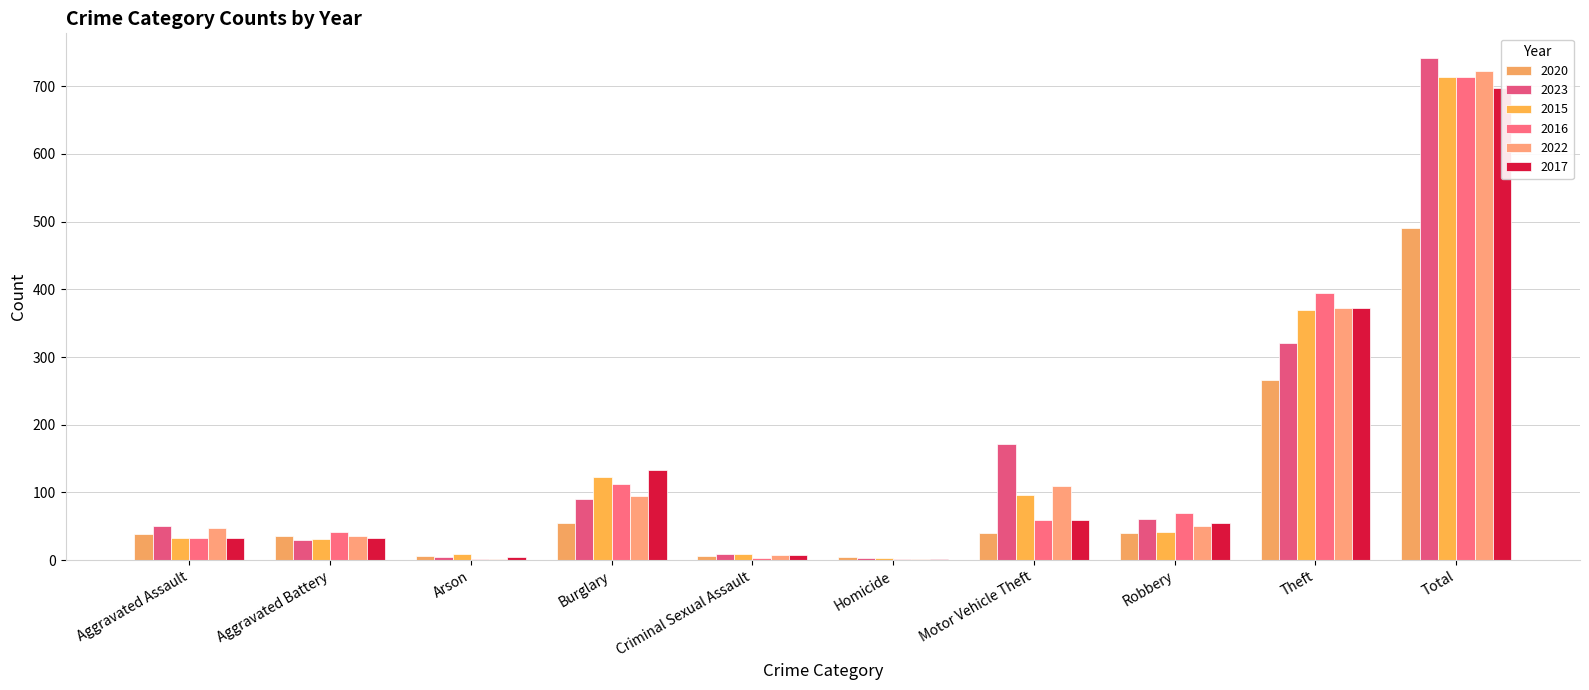

Reading left to right, what are all the values shown in this chart?

2020: Aggravated Assault=39	Aggravated Battery=35	Arson=6	Burglary=55	Criminal Sexual Assault=6	Homicide=4	Motor Vehicle Theft=40	Robbery=40	Theft=266	Total=491
2023: Aggravated Assault=50	Aggravated Battery=30	Arson=5	Burglary=91	Criminal Sexual Assault=9	Homicide=3	Motor Vehicle Theft=171	Robbery=61	Theft=321	Total=741
2015: Aggravated Assault=32	Aggravated Battery=31	Arson=9	Burglary=123	Criminal Sexual Assault=9	Homicide=3	Motor Vehicle Theft=96	Robbery=41	Theft=369	Total=713
2016: Aggravated Assault=32	Aggravated Battery=41	Arson=1	Burglary=113	Criminal Sexual Assault=3	Homicide=2	Motor Vehicle Theft=59	Robbery=69	Theft=394	Total=714
2022: Aggravated Assault=48	Aggravated Battery=36	Arson=2	Burglary=95	Criminal Sexual Assault=7	Homicide=2	Motor Vehicle Theft=110	Robbery=50	Theft=372	Total=722
2017: Aggravated Assault=32	Aggravated Battery=32	Arson=5	Burglary=133	Criminal Sexual Assault=7	Homicide=2	Motor Vehicle Theft=59	Robbery=55	Theft=372	Total=697